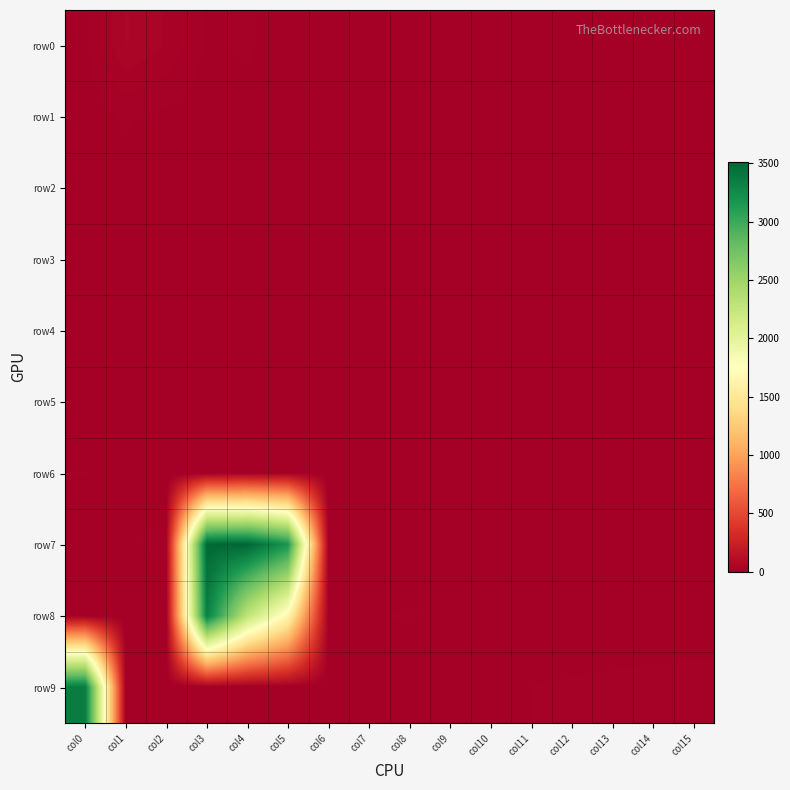

What is the spread (max minus min) of values at col5?

3175